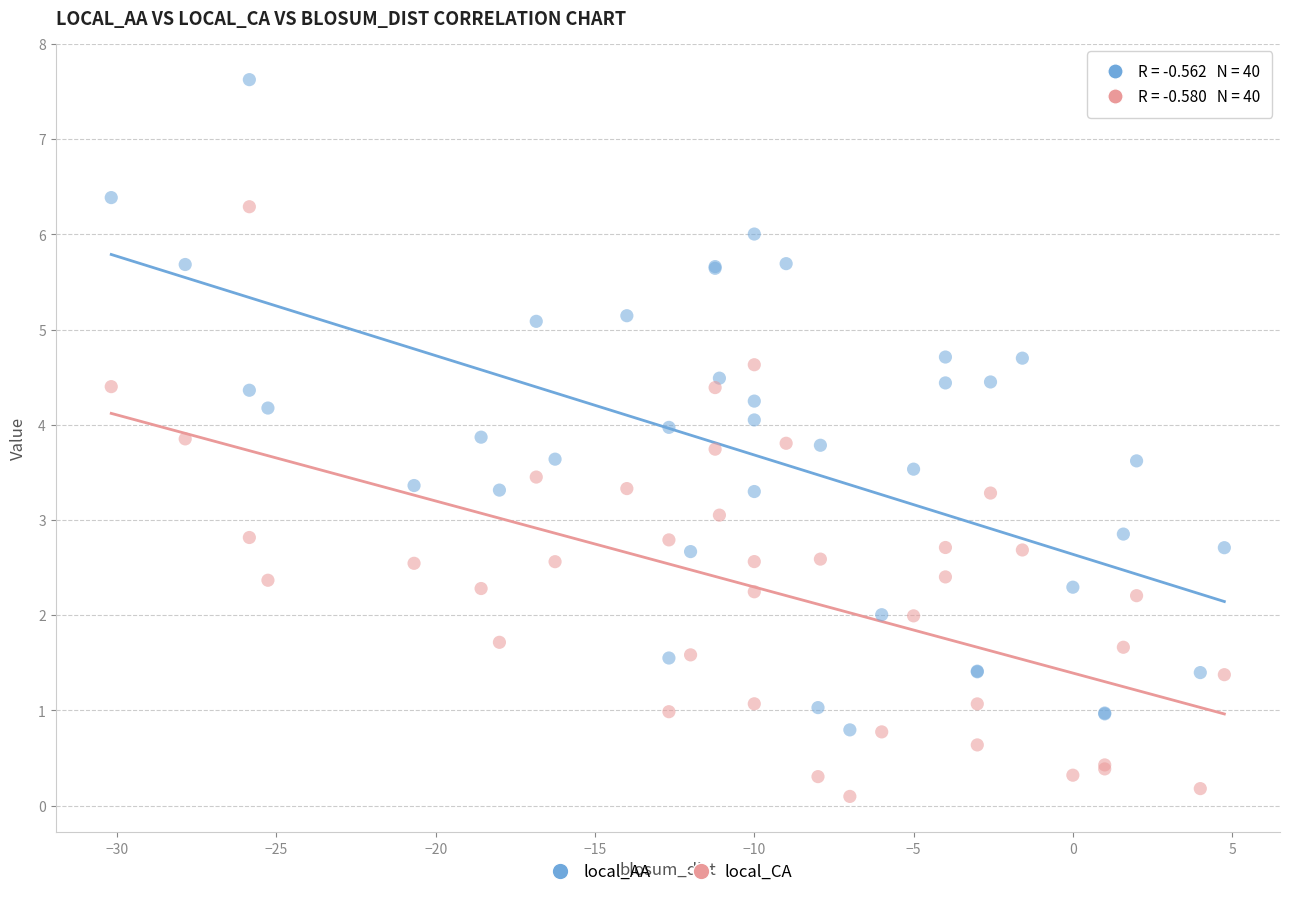

Which series reaches the maximum Y coordinate?

local_AA